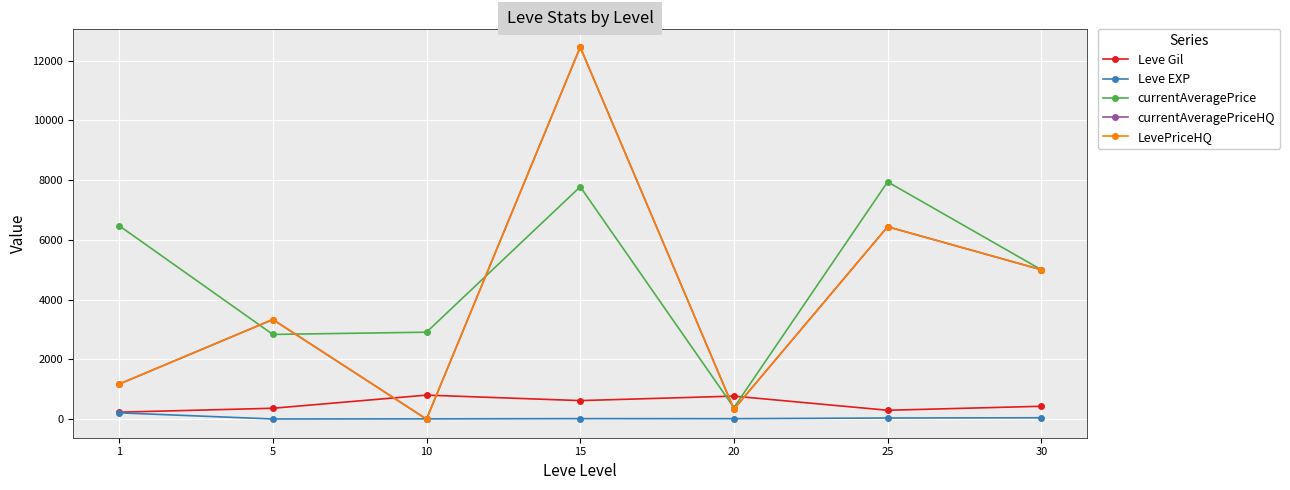

What is the value of the Leve Gil point at the 2nd from the left?

363.3